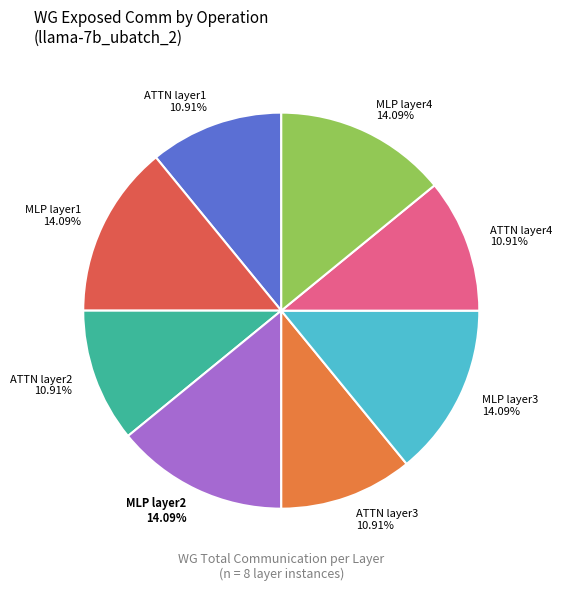

To the nearest percent, what is the average slice percentage?

12%